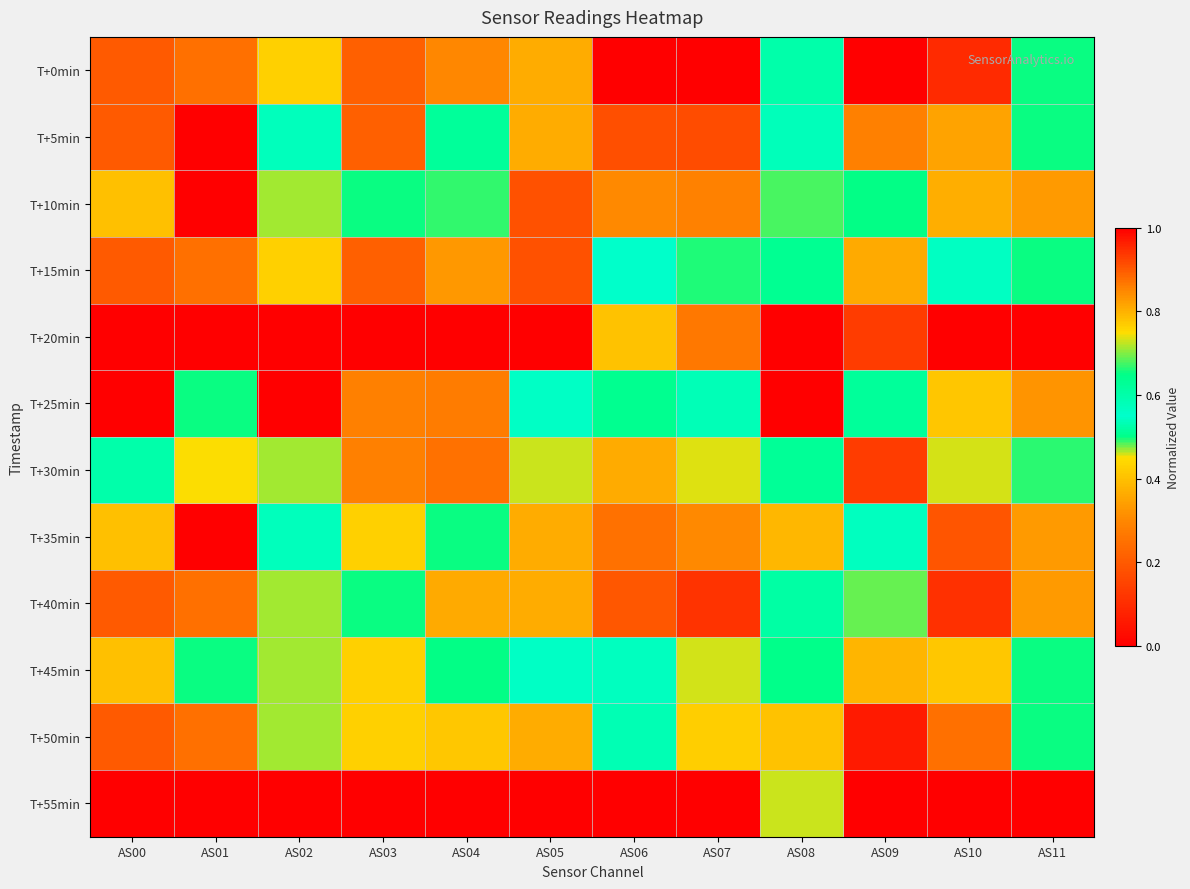

Reading right to left, extract all data points from this chart.

T+0min: AS11=0.5	AS10=0.1	AS09=1.0	AS08=0.5	AS07=0.0	AS06=0.0	AS05=0.4	AS04=0.3	AS03=0.2	AS02=0.4	AS01=0.2	AS00=0.2
T+5min: AS11=0.5	AS10=0.4	AS09=0.9	AS08=0.6	AS07=0.2	AS06=0.2	AS05=0.4	AS04=0.6	AS03=0.2	AS02=0.6	AS01=0.0	AS00=0.2
T+10min: AS11=0.3	AS10=0.4	AS09=0.6	AS08=0.7	AS07=0.3	AS06=0.3	AS05=0.2	AS04=0.5	AS03=0.5	AS02=0.7	AS01=0.0	AS00=0.4
T+15min: AS11=0.5	AS10=0.6	AS09=0.4	AS08=0.6	AS07=0.5	AS06=0.5	AS05=0.2	AS04=0.3	AS03=0.2	AS02=0.4	AS01=0.2	AS00=0.2
T+20min: AS11=0.0	AS10=0.0	AS09=0.1	AS08=0.0	AS07=0.3	AS06=0.4	AS05=0.0	AS04=0.0	AS03=0.0	AS02=0.0	AS01=0.0	AS00=0.0
T+25min: AS11=0.8	AS10=0.8	AS09=0.5	AS08=1.0	AS07=0.6	AS06=0.5	AS05=0.5	AS04=0.9	AS03=0.9	AS02=1.0	AS01=0.5	AS00=1.0
T+30min: AS11=0.7	AS10=0.7	AS09=0.1	AS08=0.6	AS07=0.7	AS06=0.8	AS05=0.7	AS04=0.9	AS03=0.9	AS02=0.7	AS01=0.7	AS00=0.6
T+35min: AS11=0.3	AS10=0.2	AS09=0.6	AS08=0.4	AS07=0.3	AS06=0.3	AS05=0.4	AS04=0.5	AS03=0.4	AS02=0.6	AS01=0.0	AS00=0.4
T+40min: AS11=0.3	AS10=0.1	AS09=0.7	AS08=0.6	AS07=0.1	AS06=0.2	AS05=0.4	AS04=0.4	AS03=0.5	AS02=0.7	AS01=0.2	AS00=0.2
T+45min: AS11=0.5	AS10=0.4	AS09=0.4	AS08=0.6	AS07=0.5	AS06=0.6	AS05=0.5	AS04=0.7	AS03=0.4	AS02=0.7	AS01=0.5	AS00=0.4
T+50min: AS11=0.5	AS10=0.2	AS09=0.1	AS08=0.4	AS07=0.4	AS06=0.6	AS05=0.4	AS04=0.4	AS03=0.4	AS02=0.7	AS01=0.2	AS00=0.2
T+55min: AS11=1.0	AS10=1.0	AS09=0.0	AS08=0.7	AS07=1.0	AS06=1.0	AS05=1.0	AS04=1.0	AS03=1.0	AS02=1.0	AS01=1.0	AS00=1.0